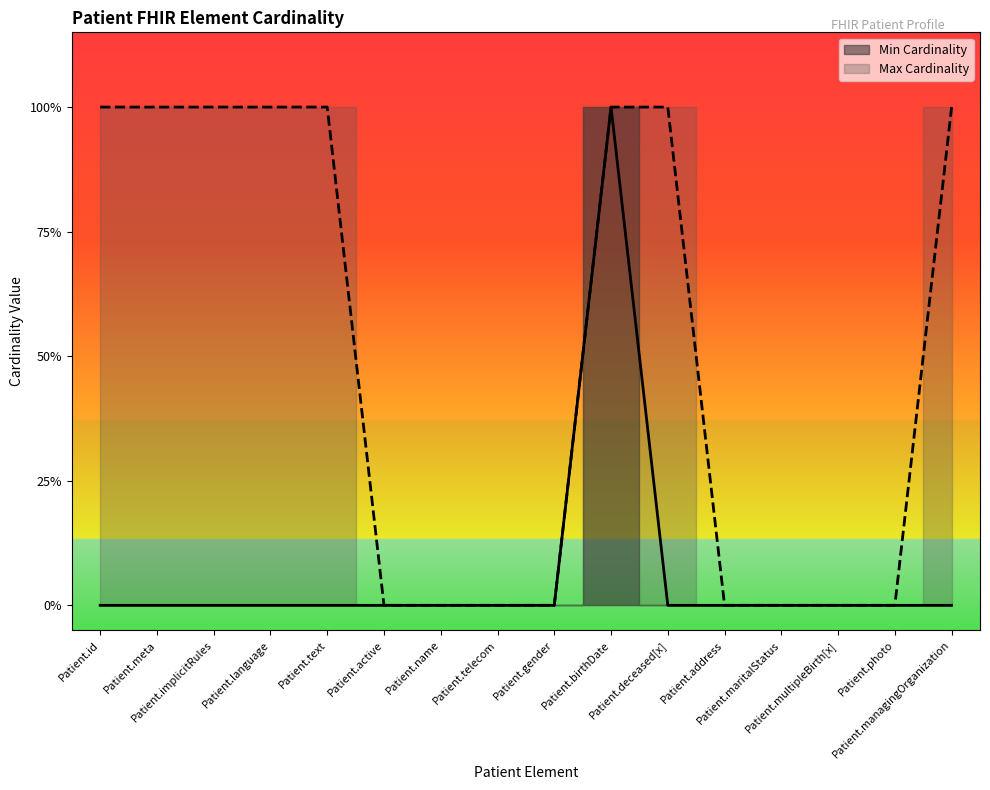

What are all the series names shown in the legend?

Min Cardinality, Max Cardinality